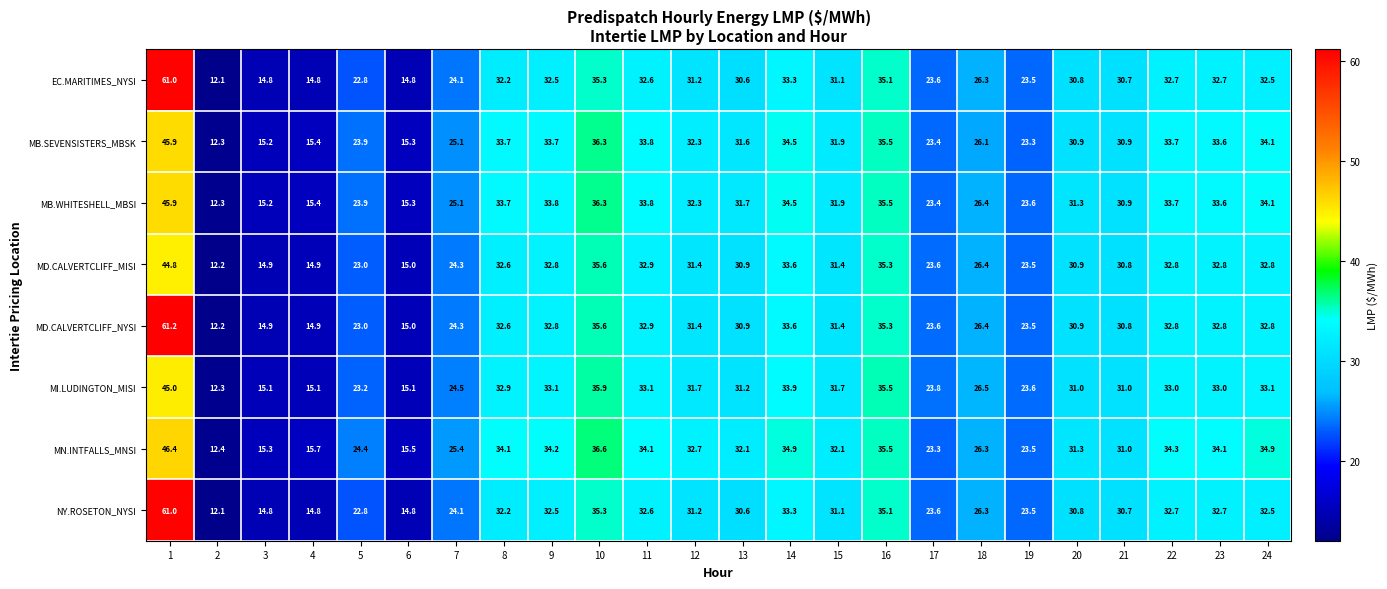

The MI.LUDINGTON_MISI series shows 3.4 at 6. True or false?

False